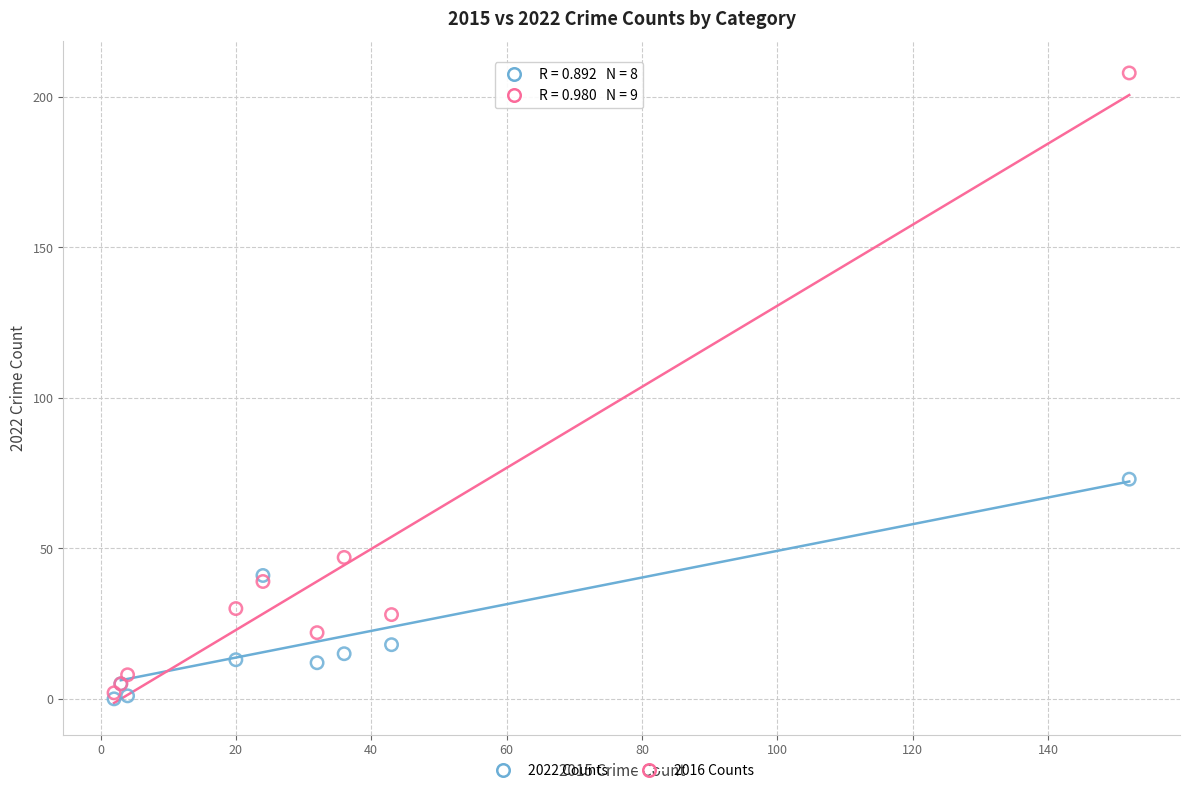

Across all series, what Y value is closest to 104?

73